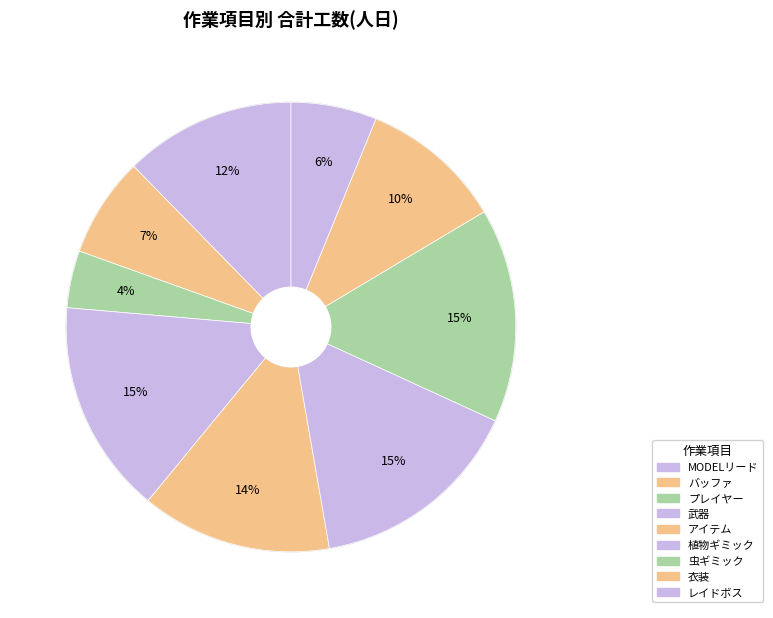

To the nearest percent, what is the average slice percentage?

11%